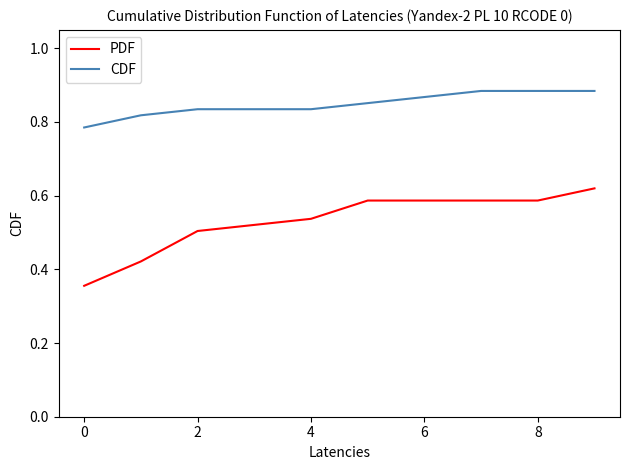

Rank the series by their maximum value, from lowest to highest.

PDF, CDF